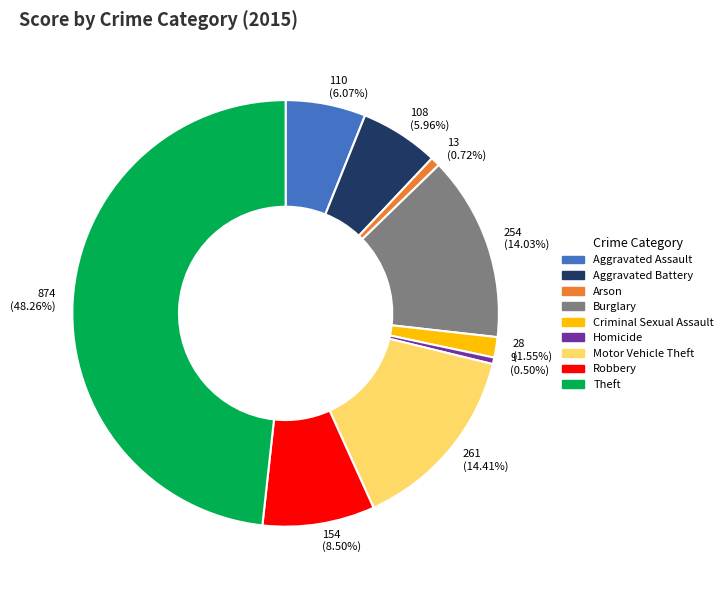

What is the largest slice in the pie chart?

Theft